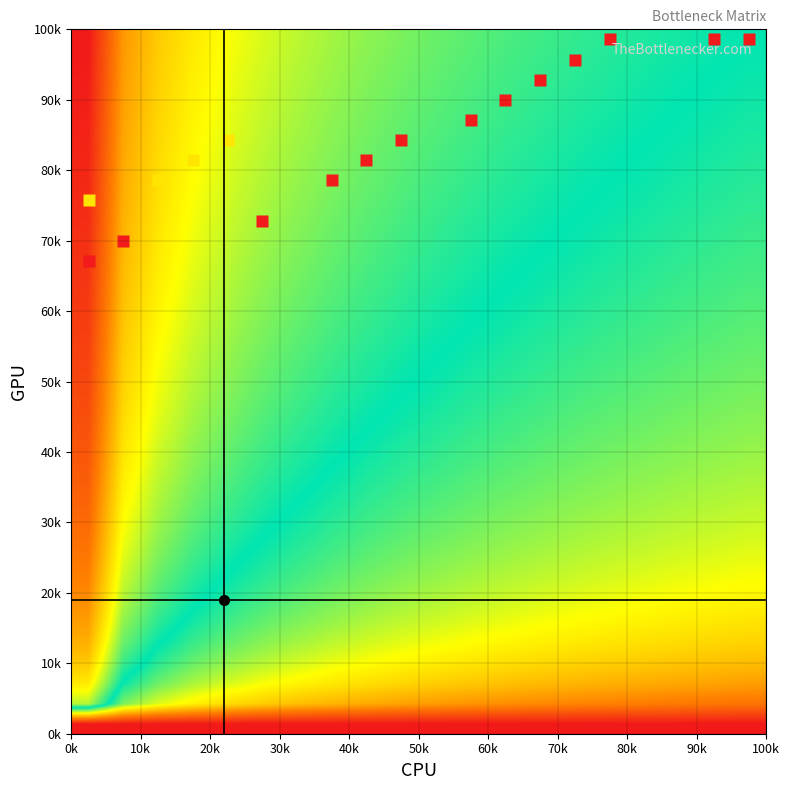

At how many categories does at least one series exceed 0?

20